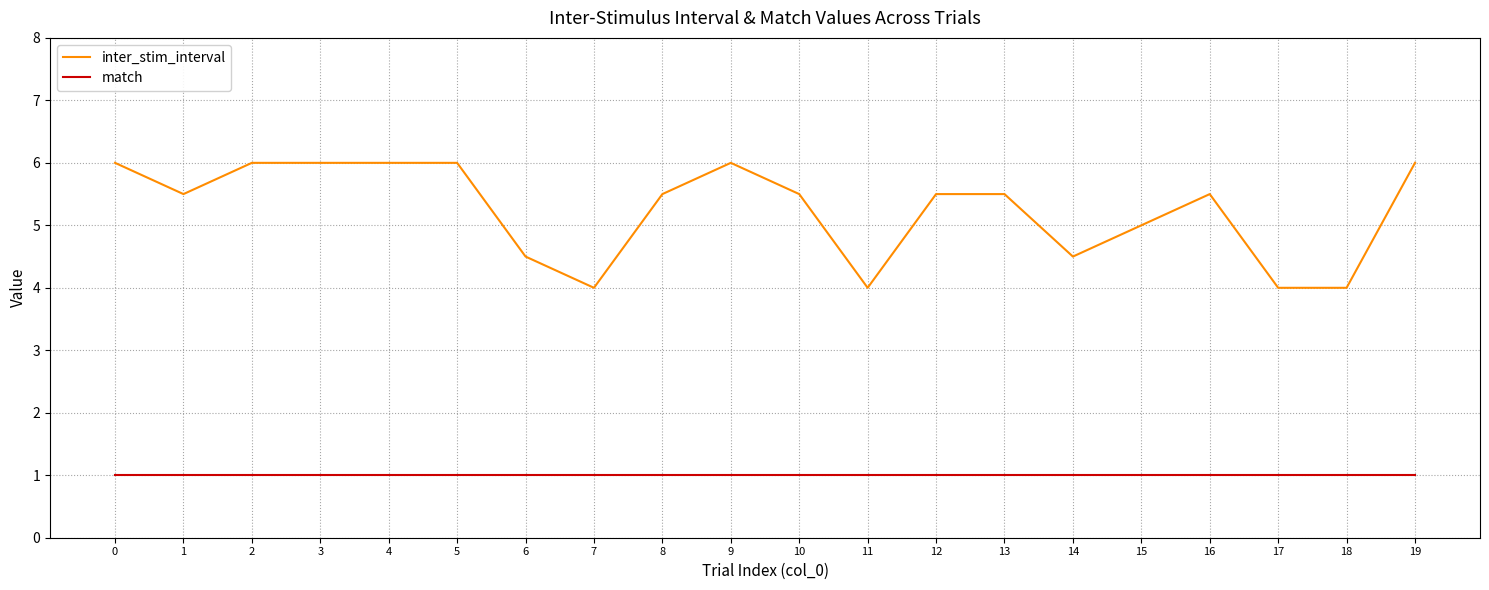

True or false: inter_stim_interval and match intersect in this chart.

False